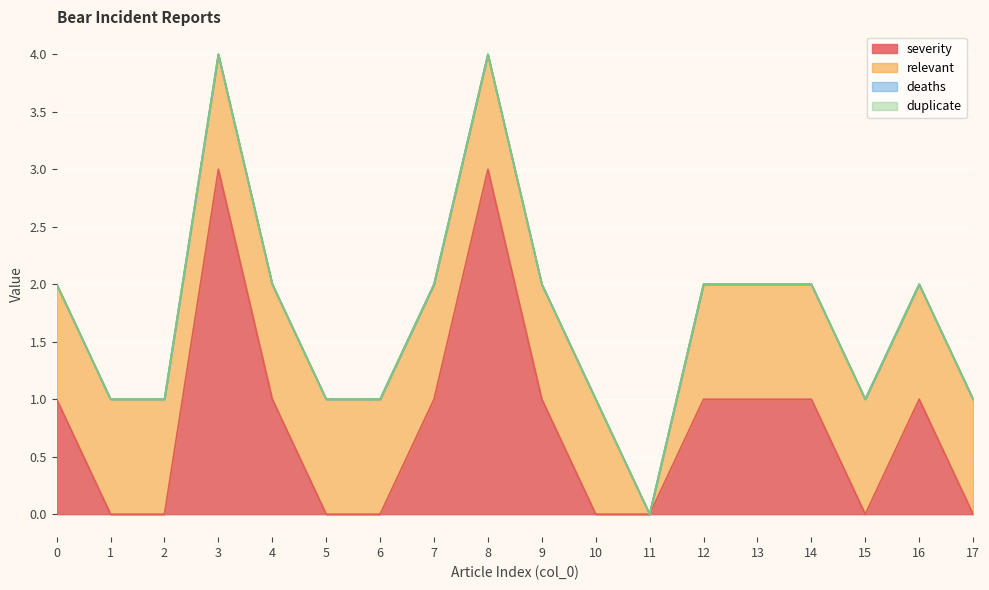

At which category is the sum across all series the highest?

3